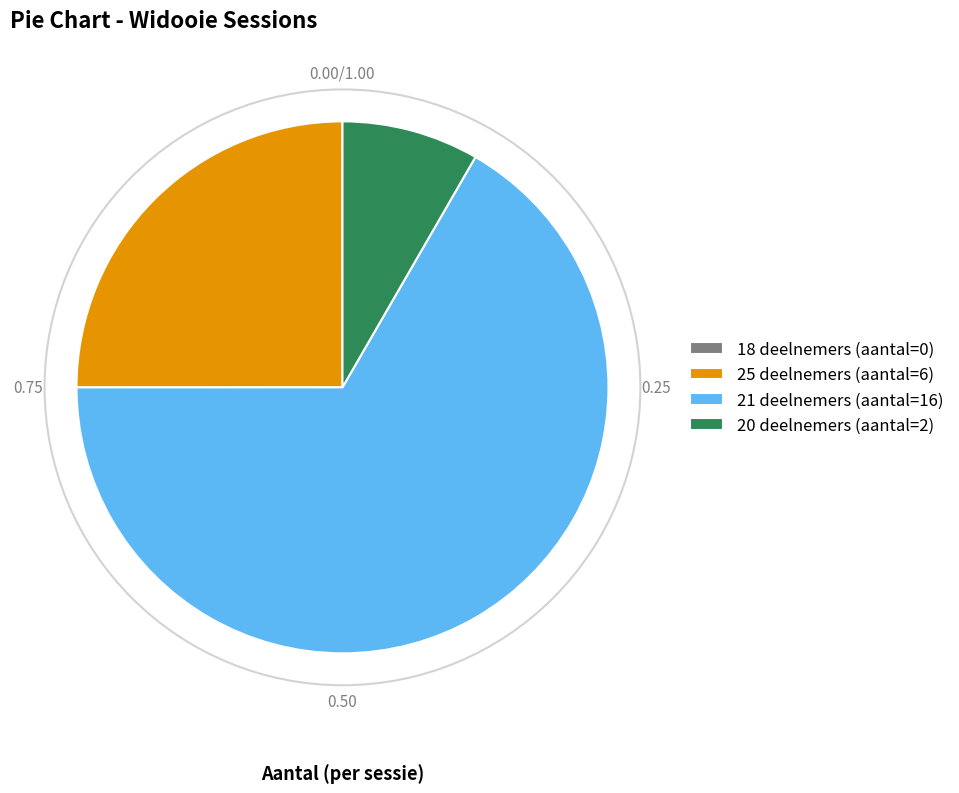

The 21 deelnemers slice represents 67% of the pie. True or false?

True